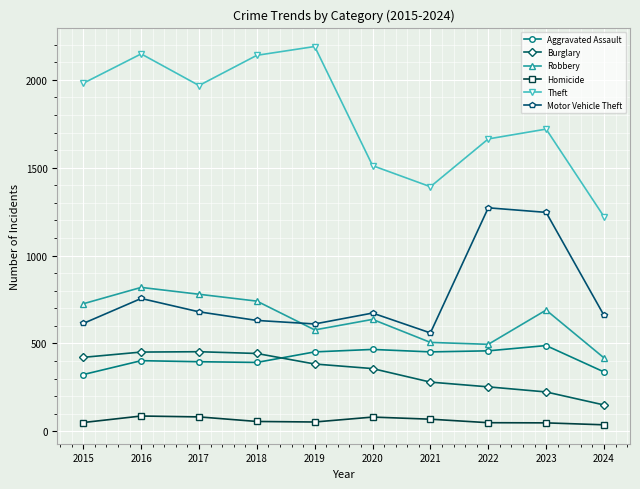

How many interior local valleys does the Motor Vehicle Theft series have?

2